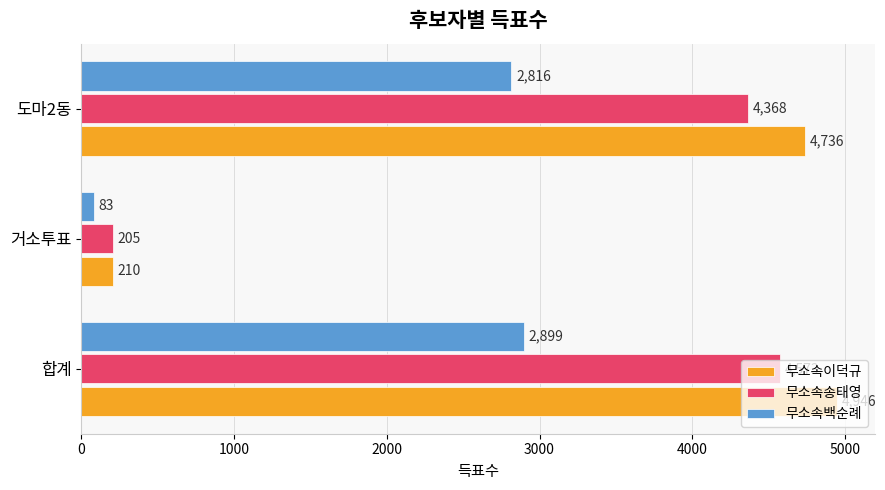

What is the difference between the maximum and second lowest values in the 무소속백순례 series?

83